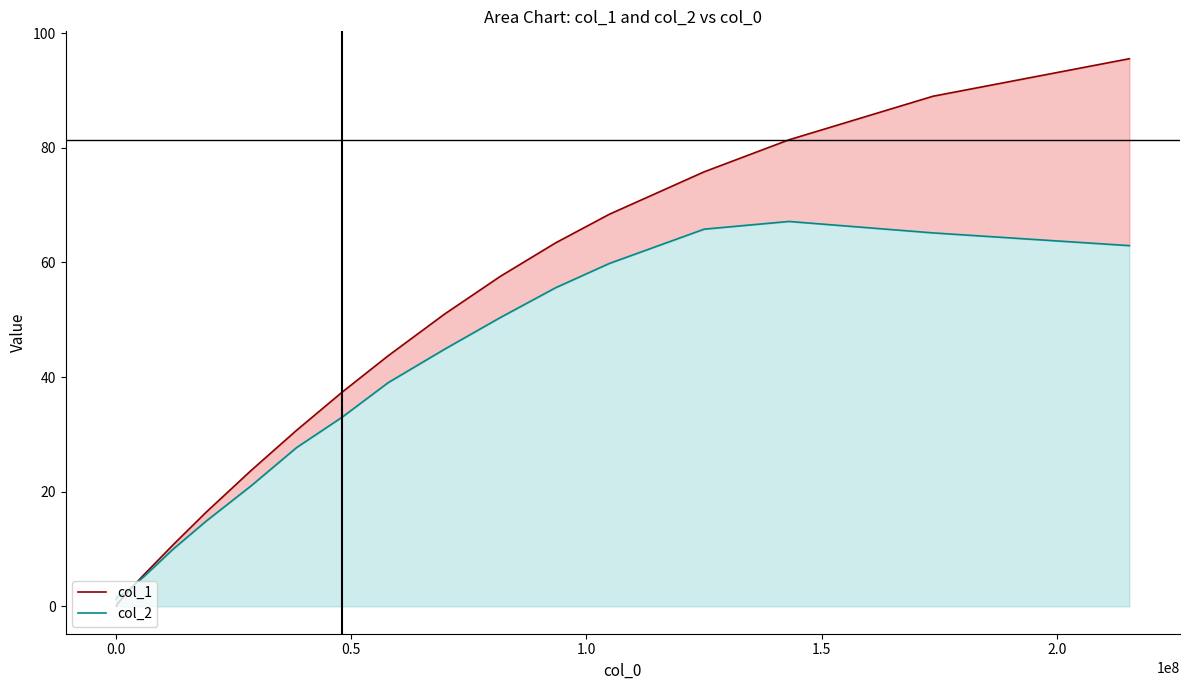

Reading left to right, list all the values displayed in this chart.

col_1: 0.0	0.1	0.5	2.0	5.4	10.8	16.4	23.7	30.7	37.4	43.7	51.0	57.6	63.4	68.4	75.8	81.4	89.0	95.5
col_2: 1.2	1.6	1.7	2.4	5.1	10.0	14.8	21.0	27.7	33.0	39.0	44.9	50.4	55.6	59.8	65.8	67.1	65.1	62.9